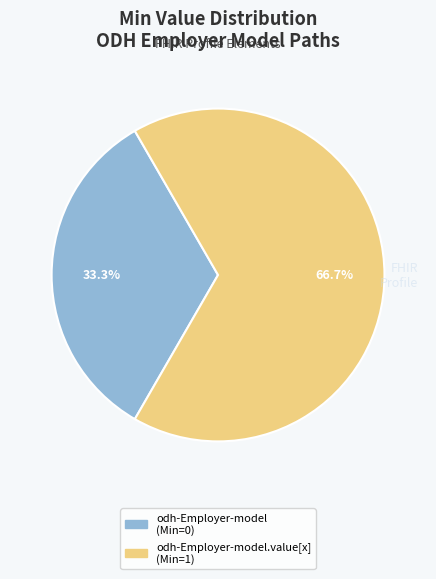

Count the number of slices in the pie.

2